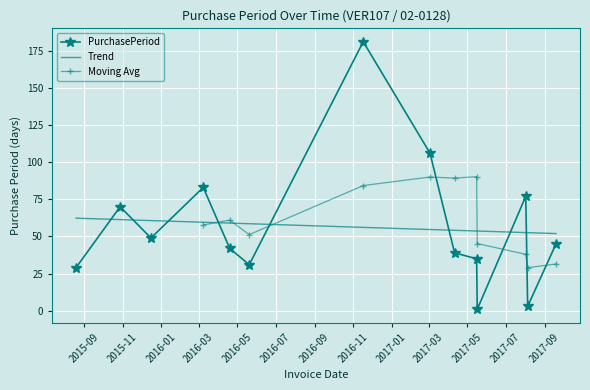

The chart shows a value of 17 at 2016-04-19. True or false?

False